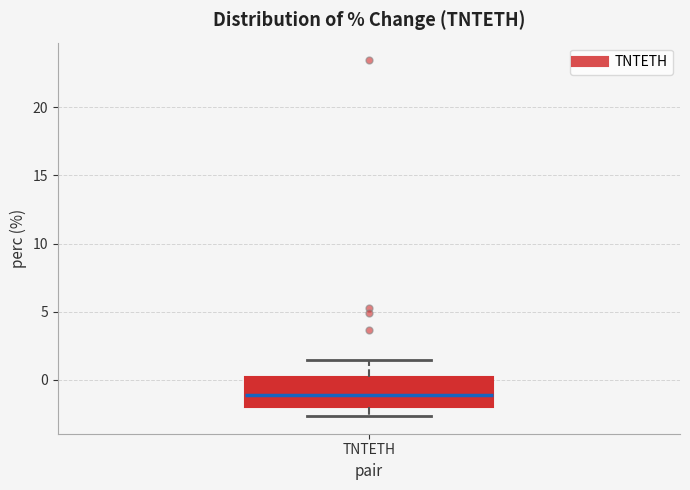

Transcribe this box plot: give where the median line is, the range the box spans, and where the two whiskers end, as read against the y-axis. The values are not printed on the chart, so give them approximately, as read against the axis.

median -1.0, box -2.0 to 0.0, whiskers -2.5 to 1.5